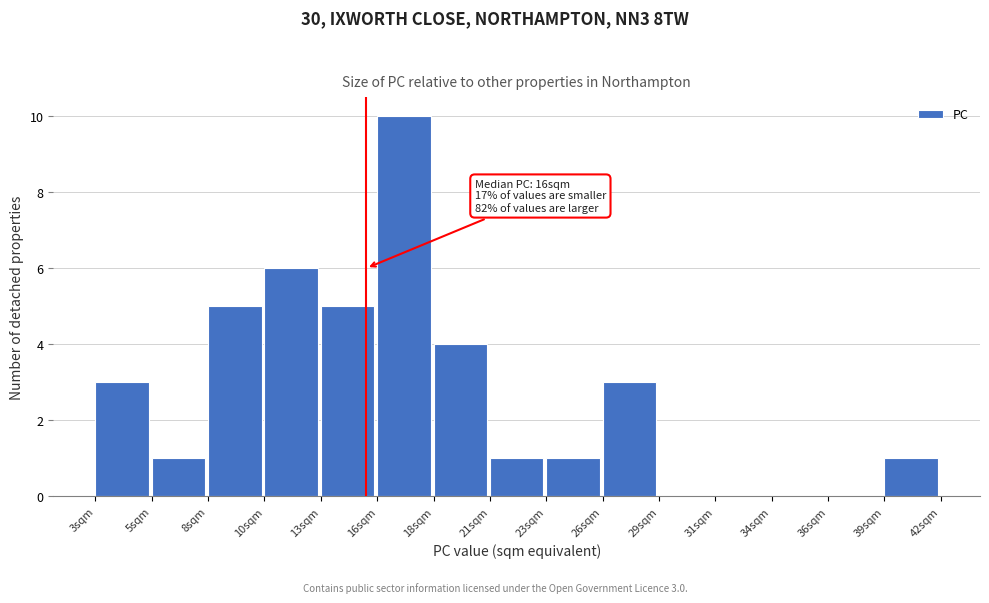

Reading left to right, what are all the values shown in this chart?

3sqm=3	5sqm=1	8sqm=5	10sqm=6	13sqm=5	16sqm=10	18sqm=4	21sqm=1	23sqm=1	26sqm=3	29sqm=0	31sqm=0	34sqm=0	36sqm=0	39sqm=1